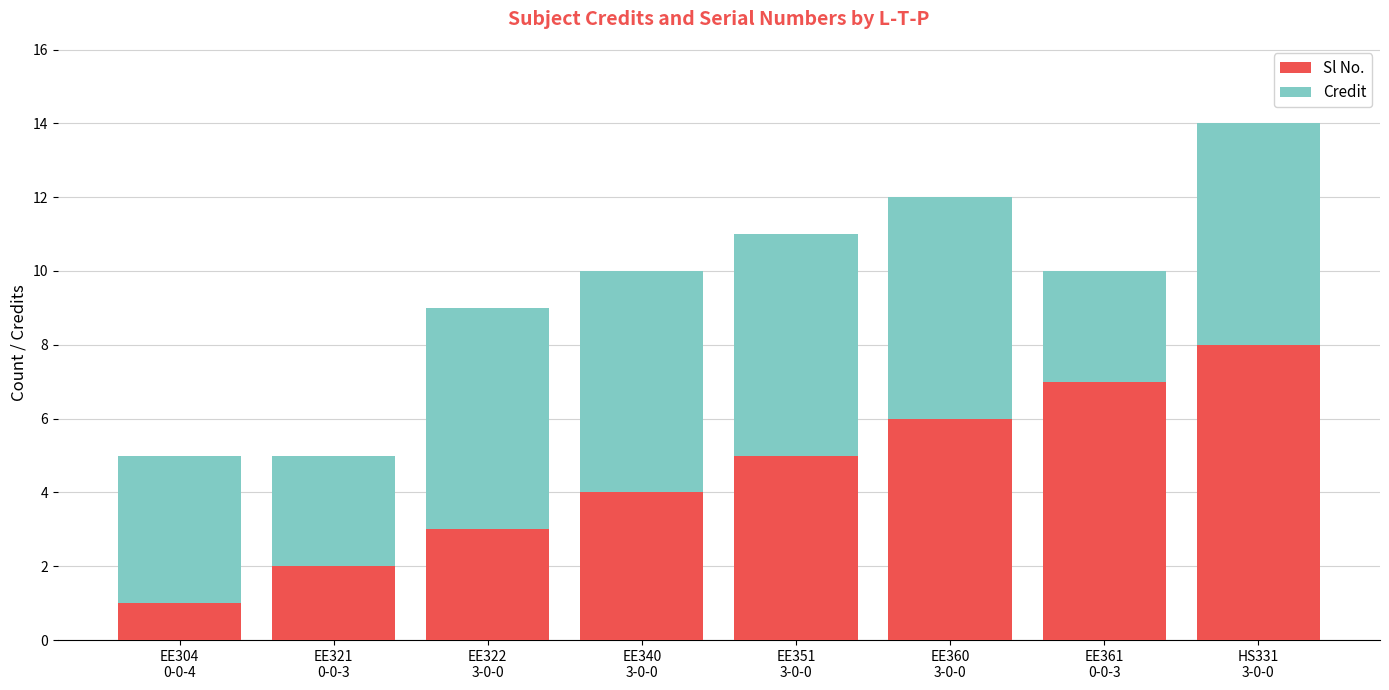

What is the value of the Sl No. bar at the 5th from the left?

5